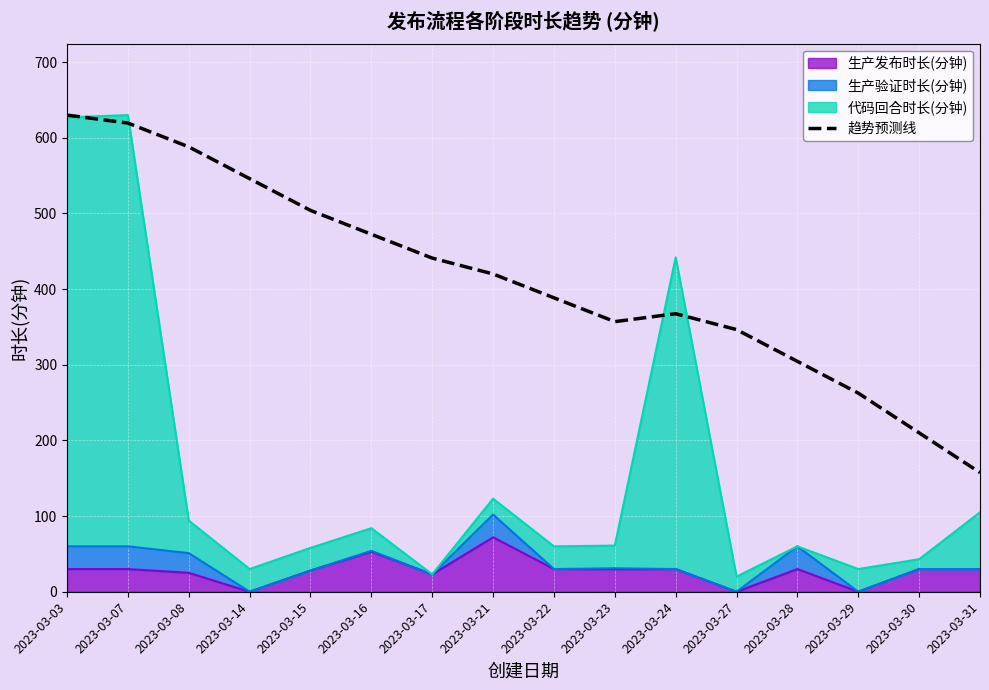

What is the value of the 2nd point from the left?

619.5